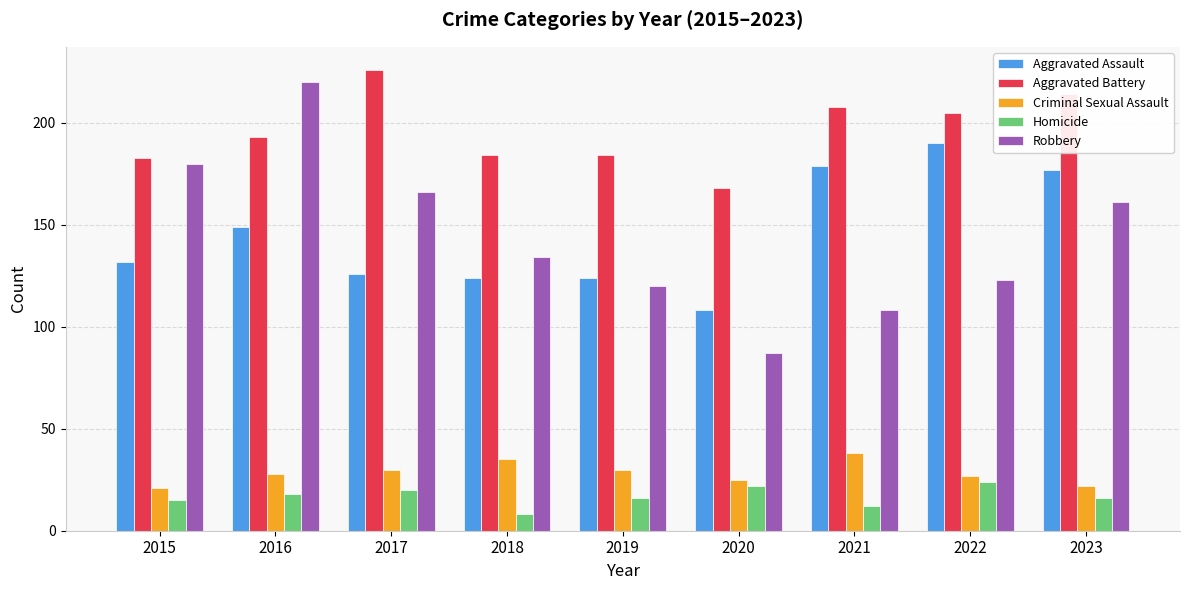

Which series has the largest range (max minus min)?

Robbery